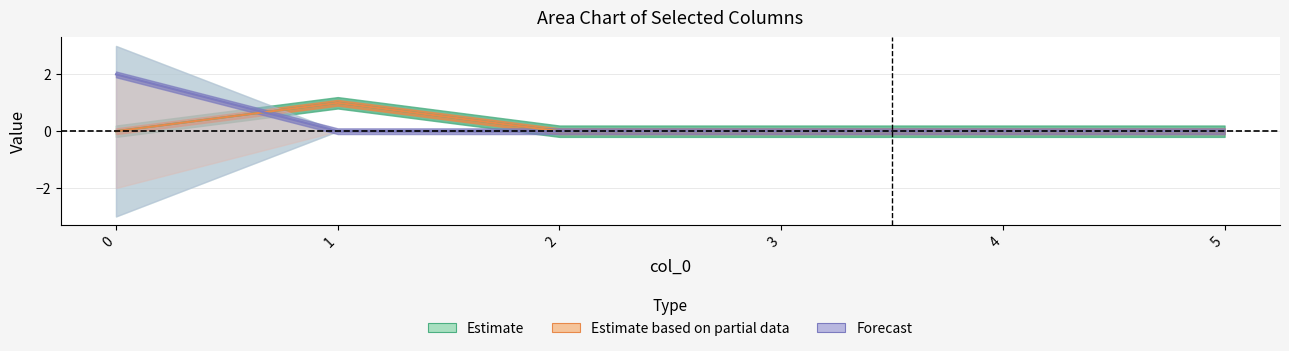

The t_a_seconds series shows 0 at 3. True or false?

False